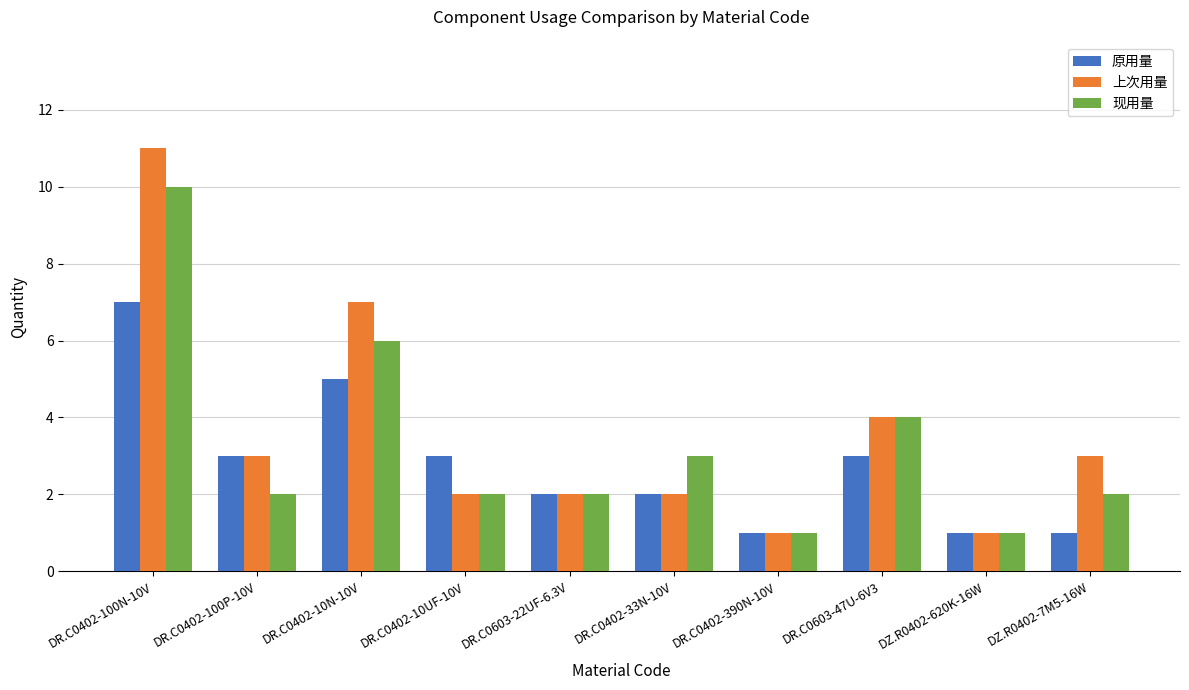

Where is 上次用量 nearest to the value 6?

DR.C0402-10N-10V